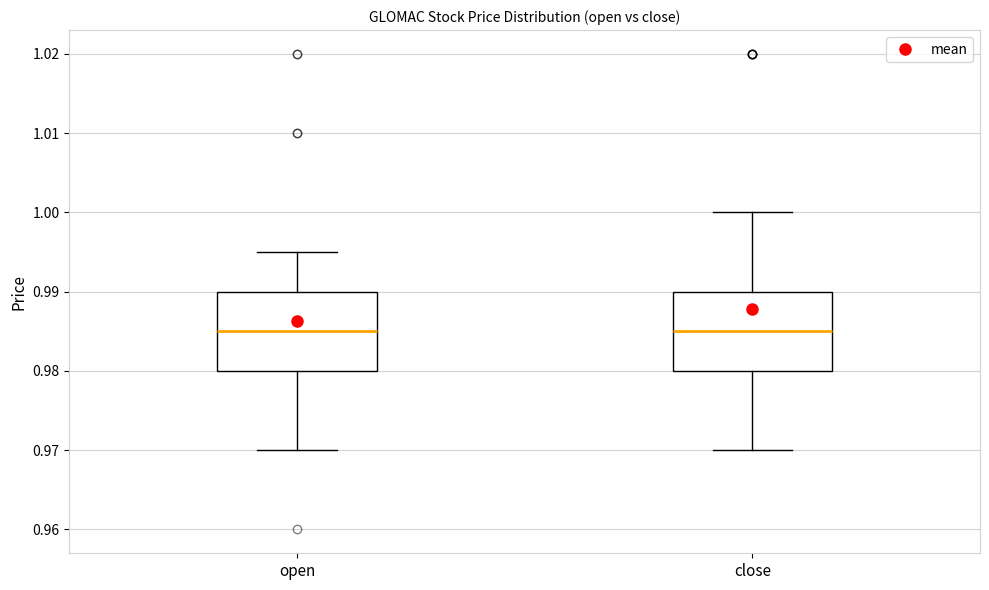

Reading left to right, transcribe this box plot: for each box, give where its median line is, the range the box spans, and where its two whiskers end, as read against the y-axis. The values are not printed on the chart, so give them approximately, as read against the axis.

open: median 0.985, box 0.980 to 0.990, whiskers 0.970 to 0.995
close: median 0.985, box 0.980 to 0.990, whiskers 0.970 to 1.000